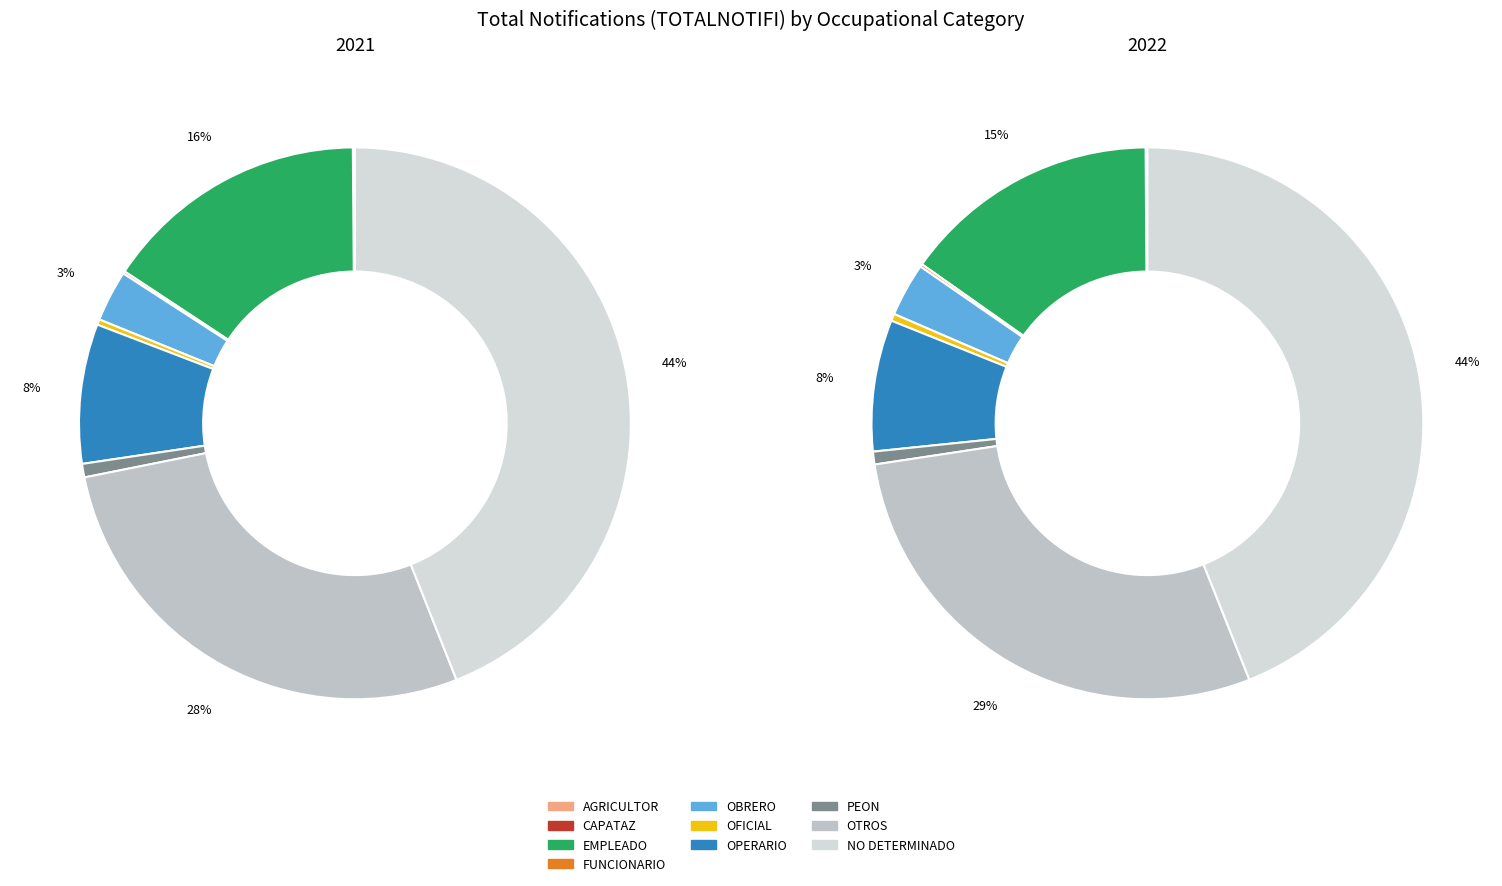

Is OFICIAL the majority of the pie?

No